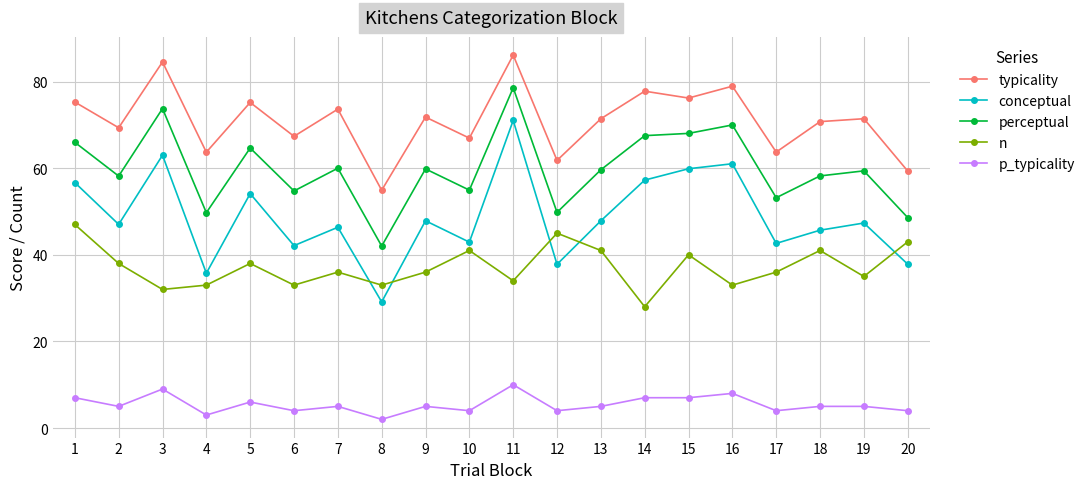

What is the total value across all series at 16?

251.0